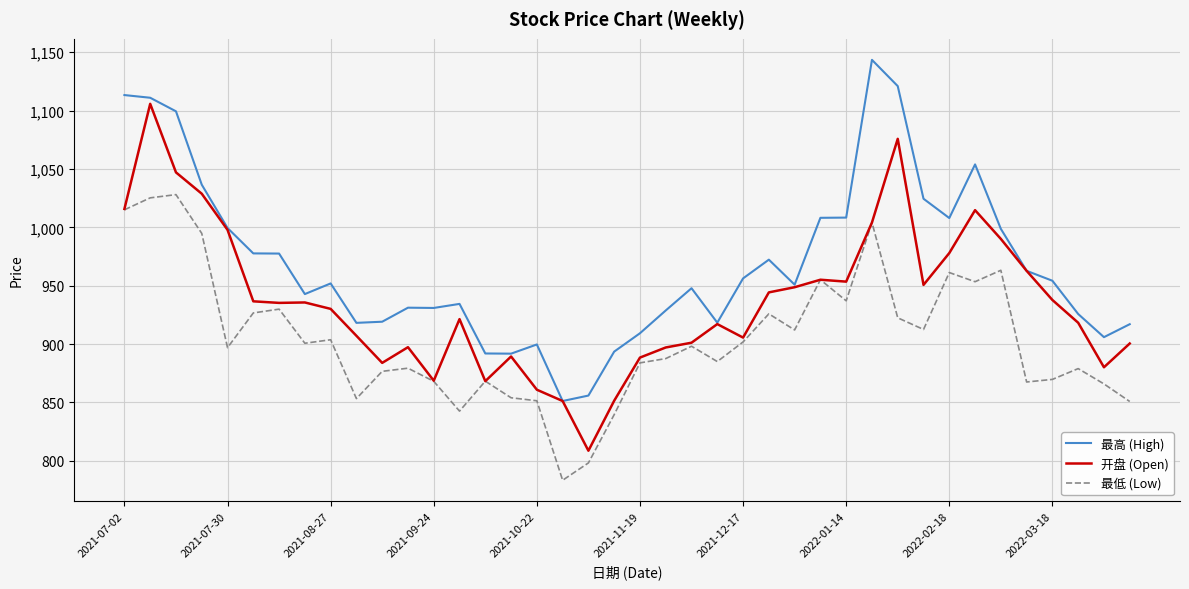

True or false: 最高 (High) and 最低 (Low) cross at least once.

False